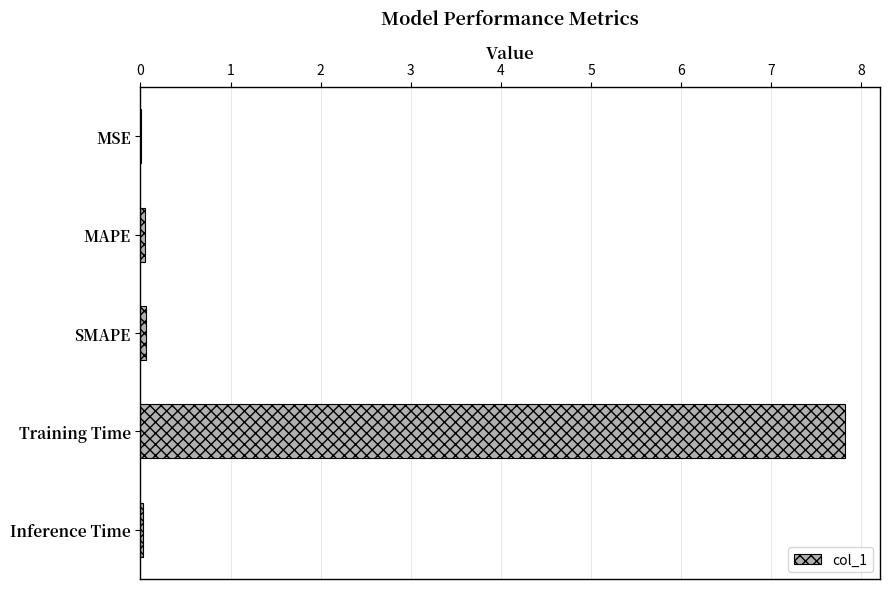

What value does the data have at Training Time?

7.8